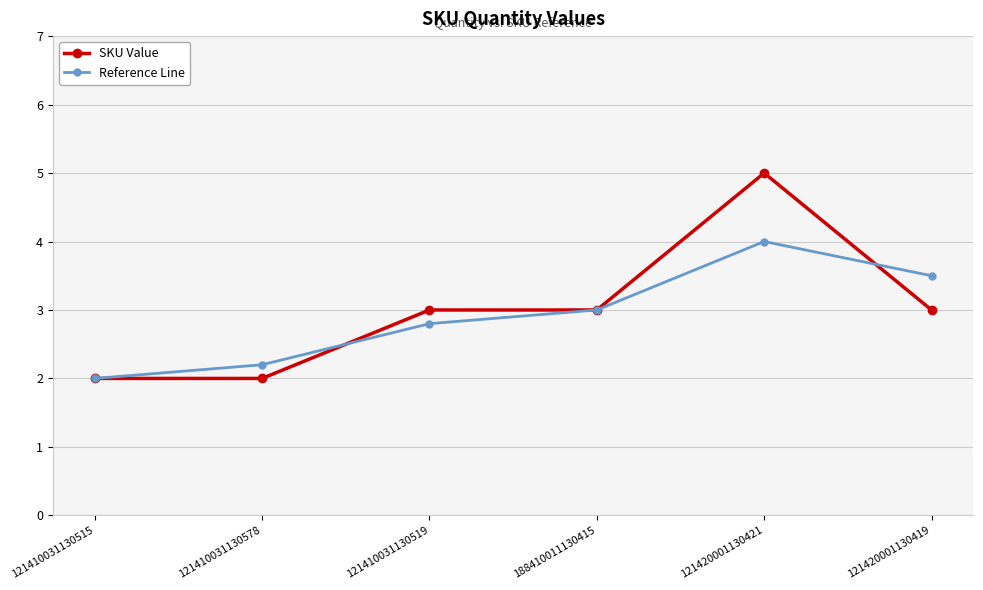

What is the average value of the SKU Value series?

3.0